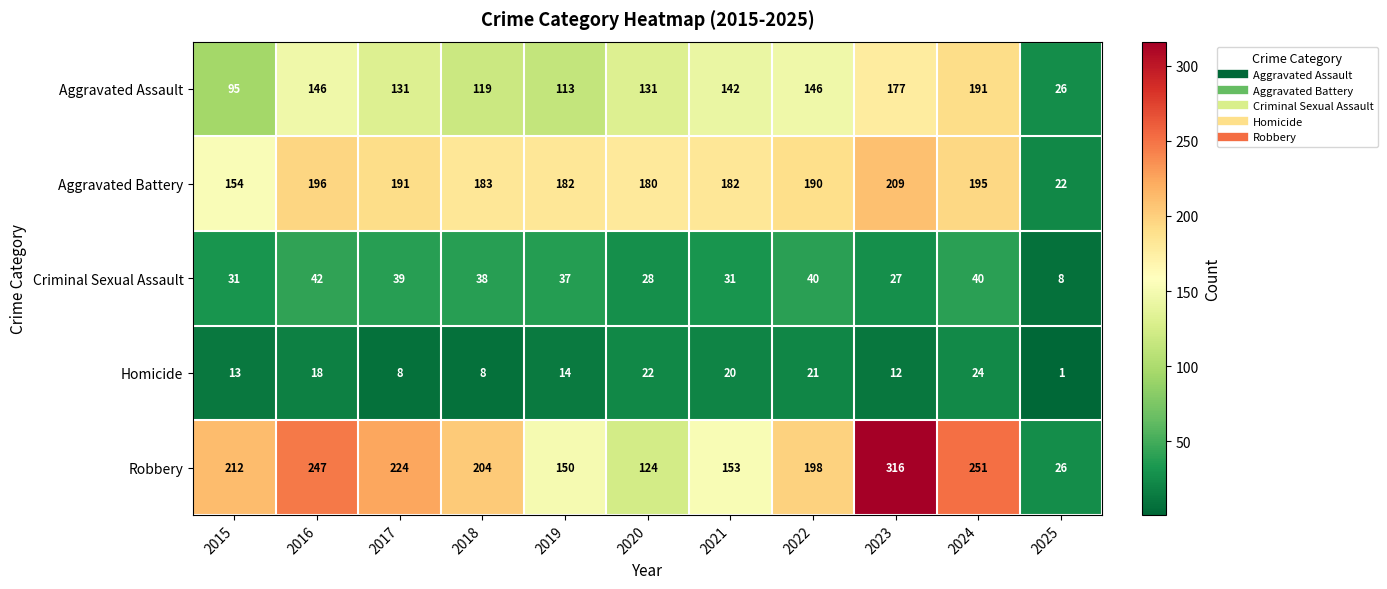

What is the spread (max minus min) of values at 2023?

304